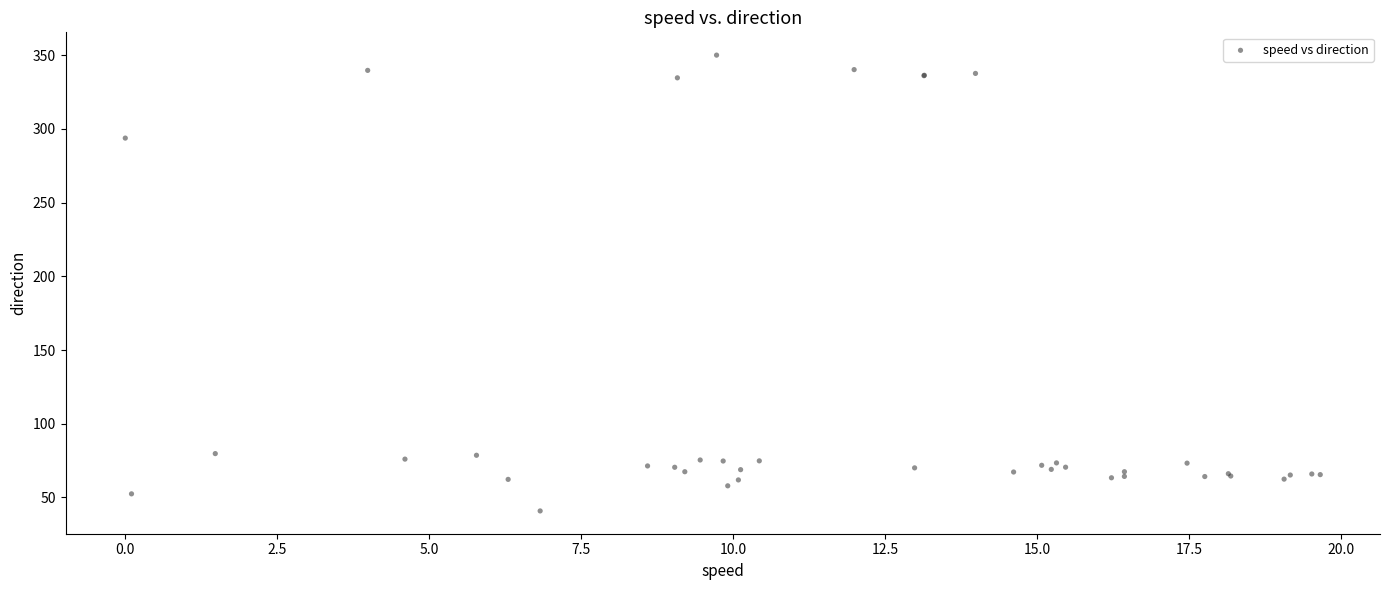

What Y value in the scatter plot is closest to 195?

293.8